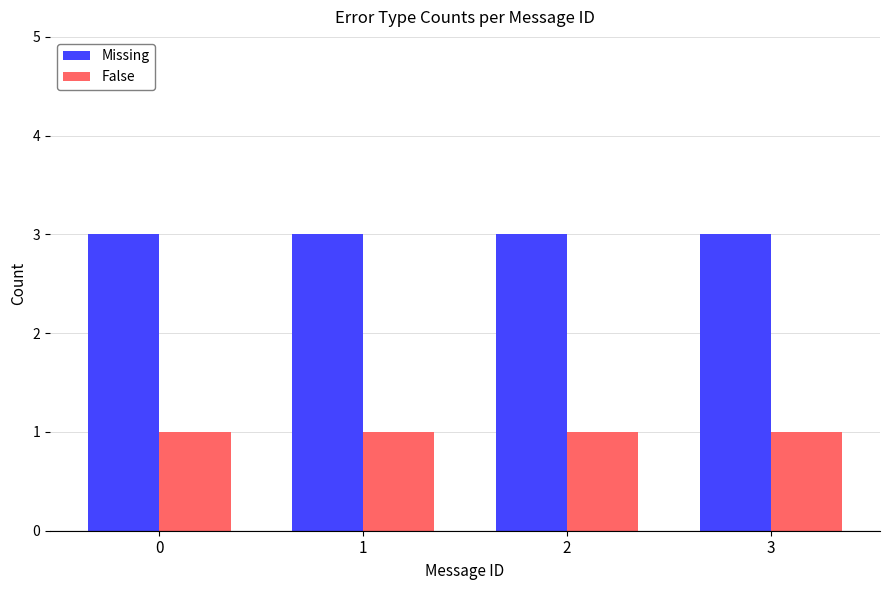

Reading right to left, what are all the values shown in this chart?

Missing: 3	3	3	3
False: 1	1	1	1